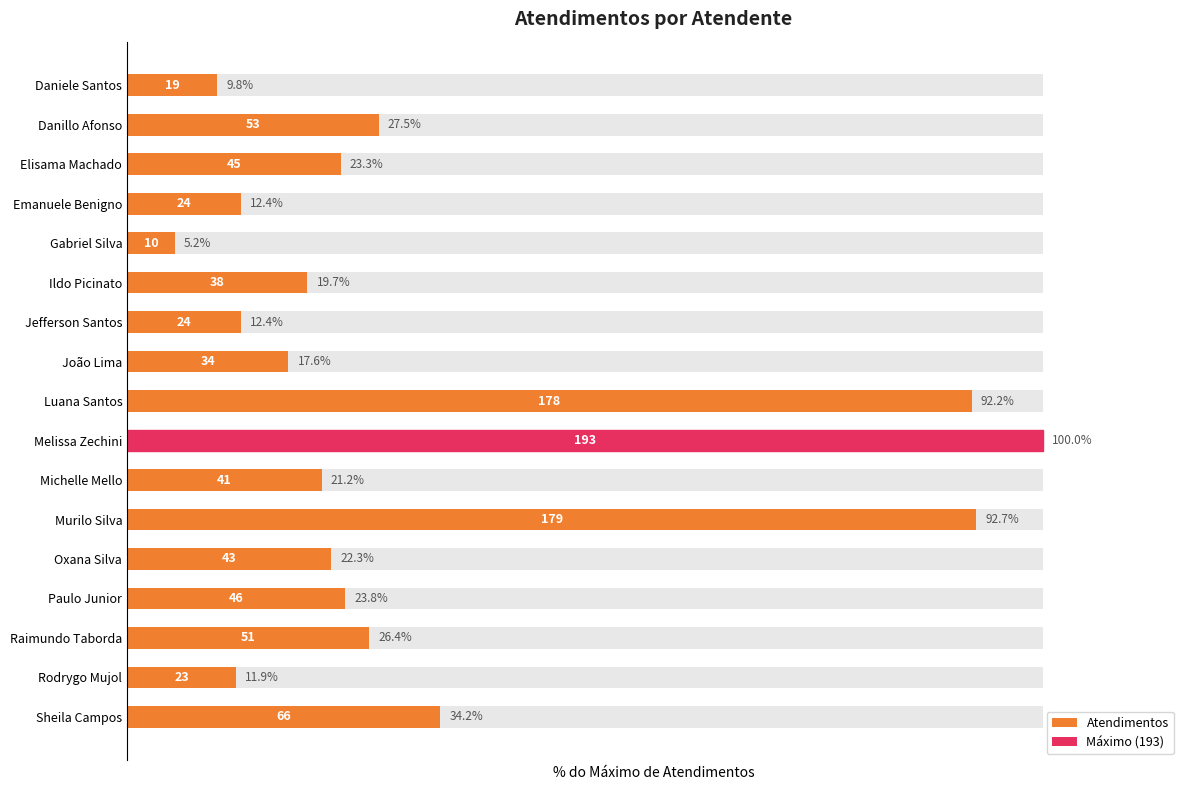

Where does the data first go above 22?

Danillo Afonso